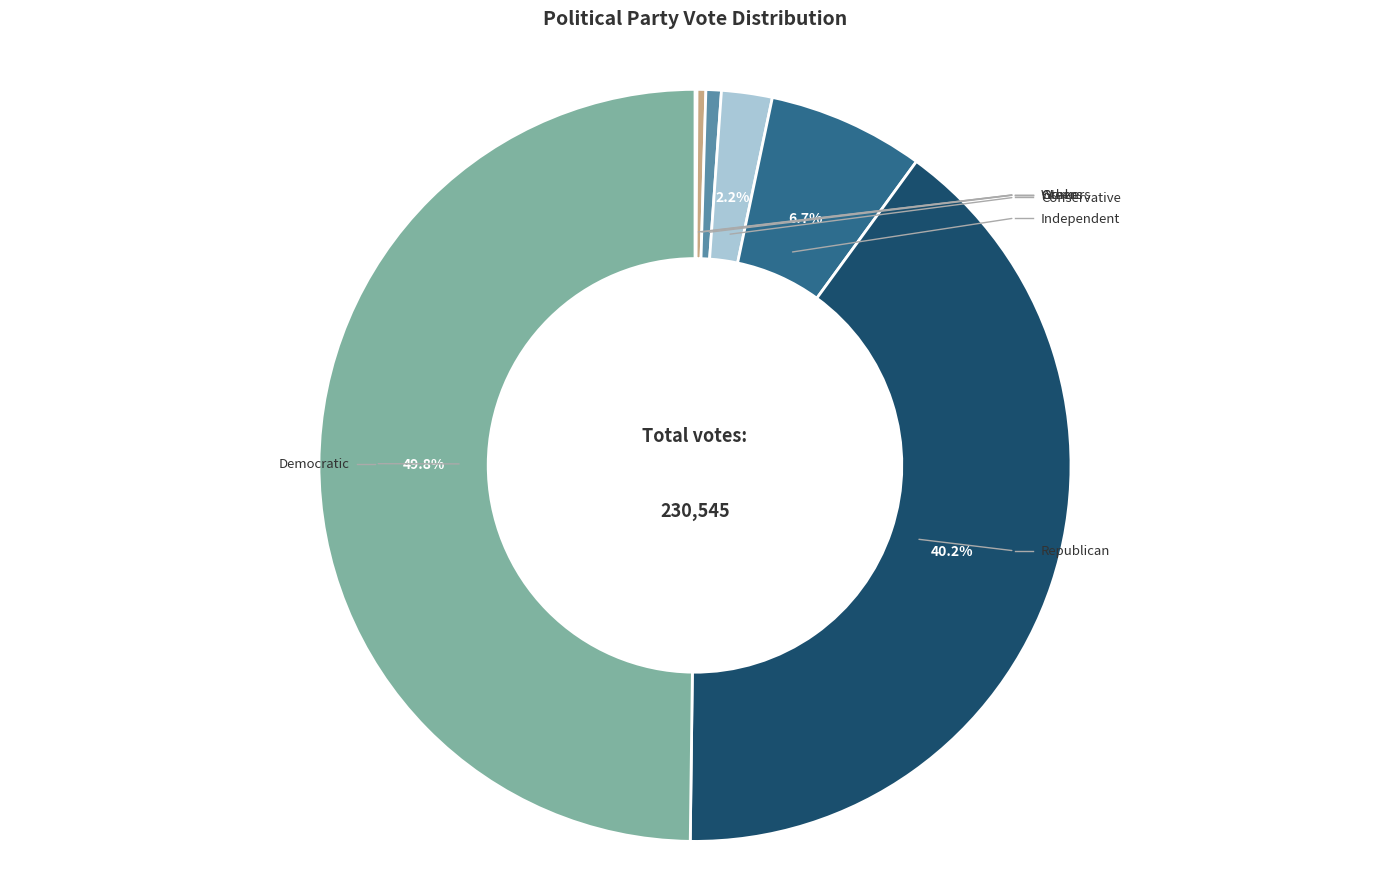

Is Others the majority of the pie?

No